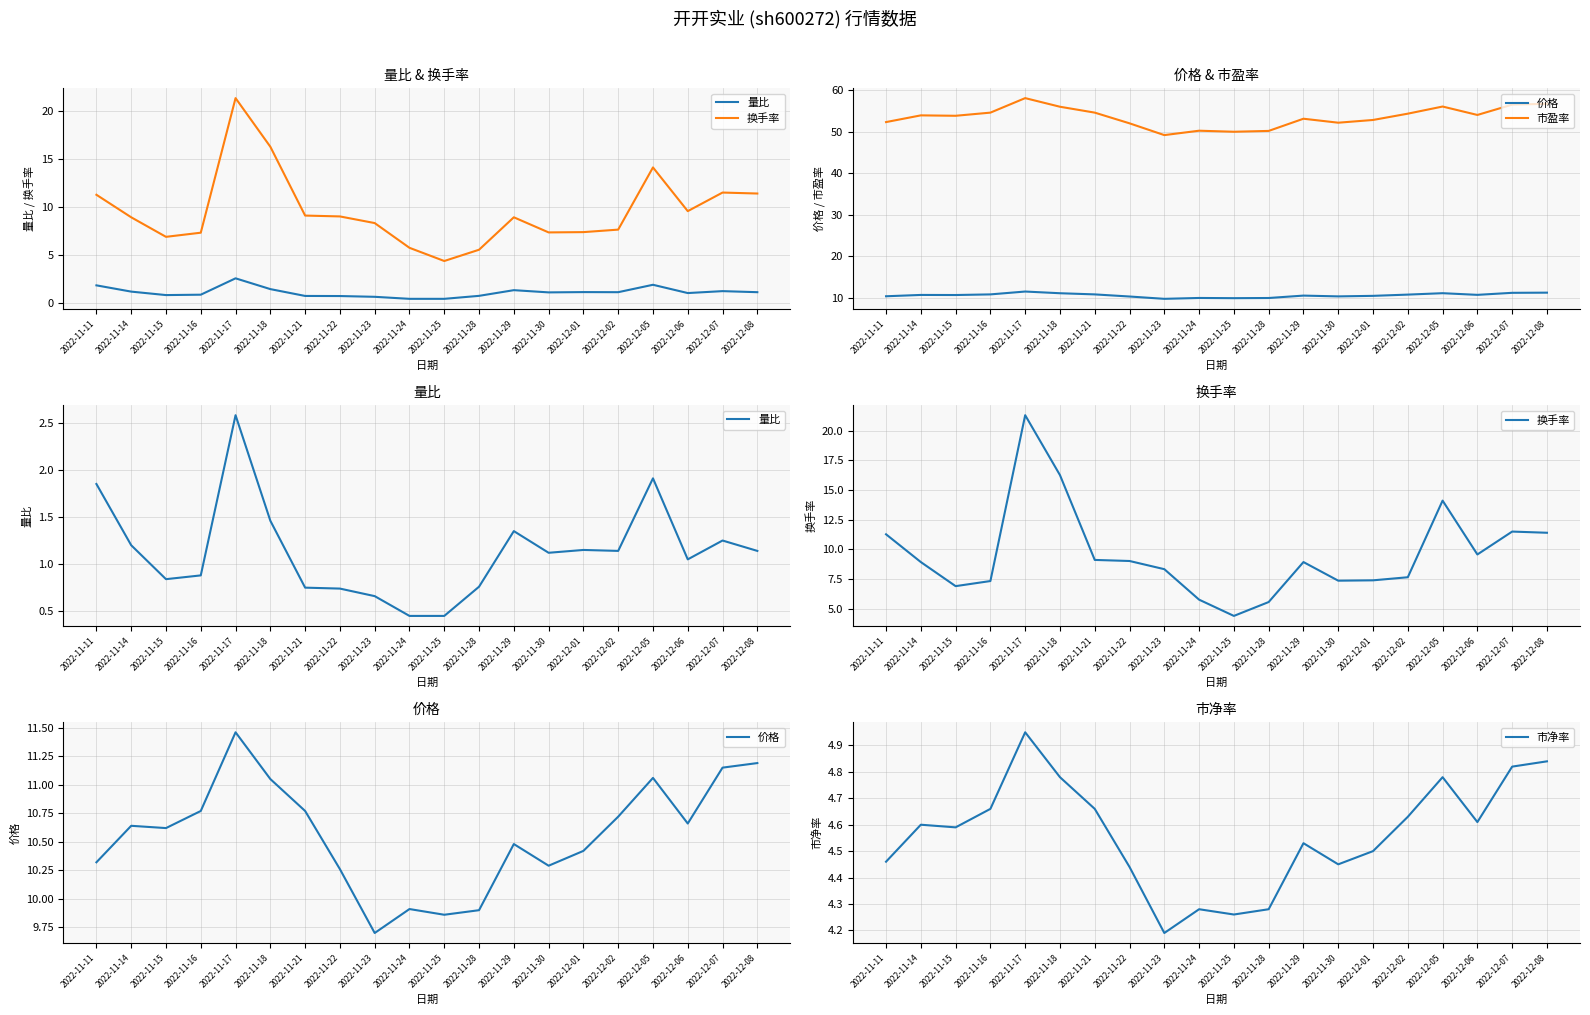

What is the spread (max minus min) of values at 2022-11-23?

48.5